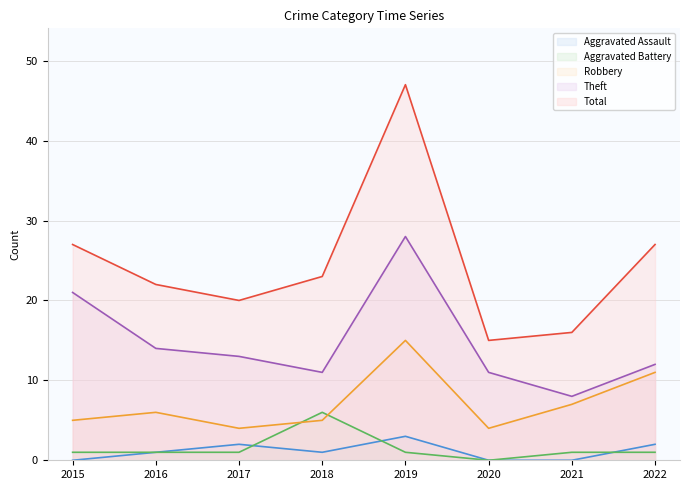

True or false: Total has a value of 71 at 2019.

False